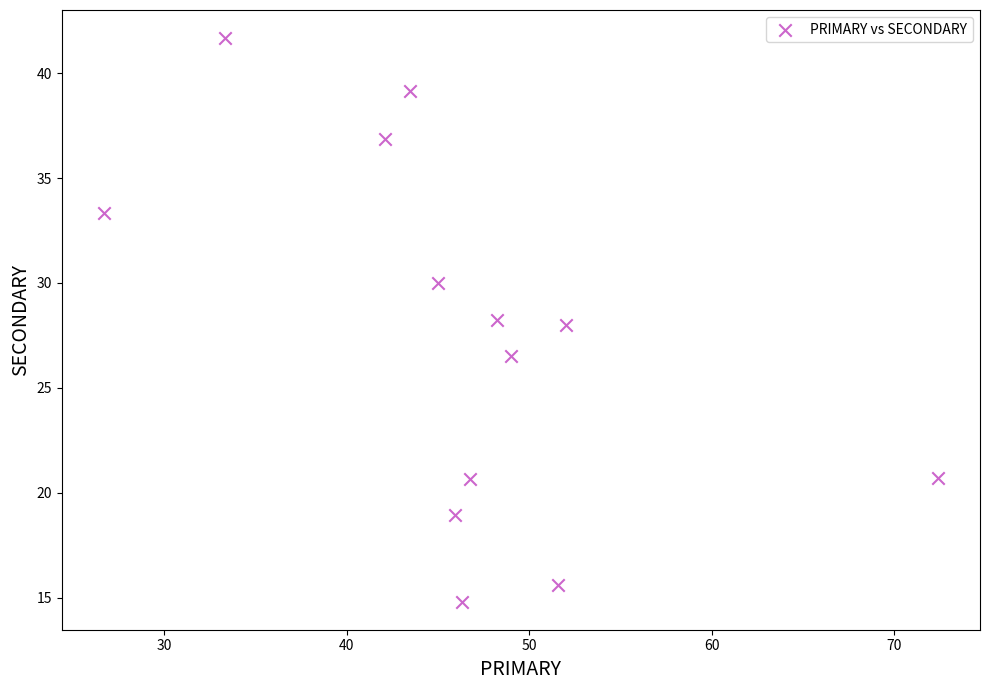

What is the range of X values (max minus min)?

45.7